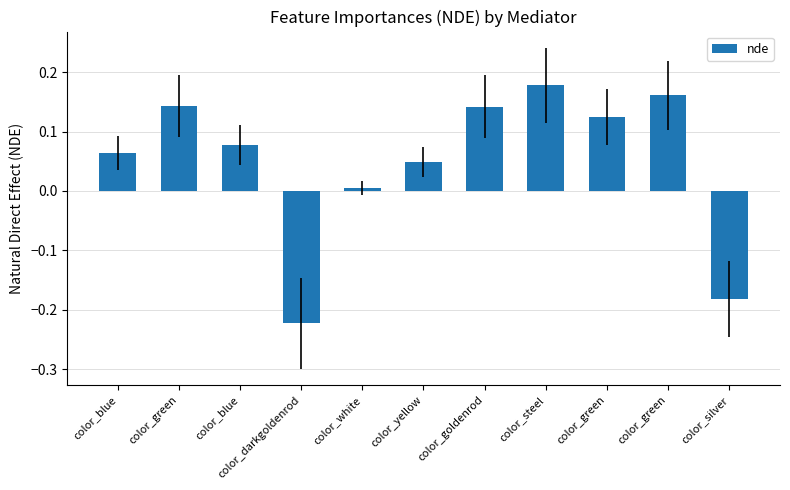

How many series are shown in this chart?

1